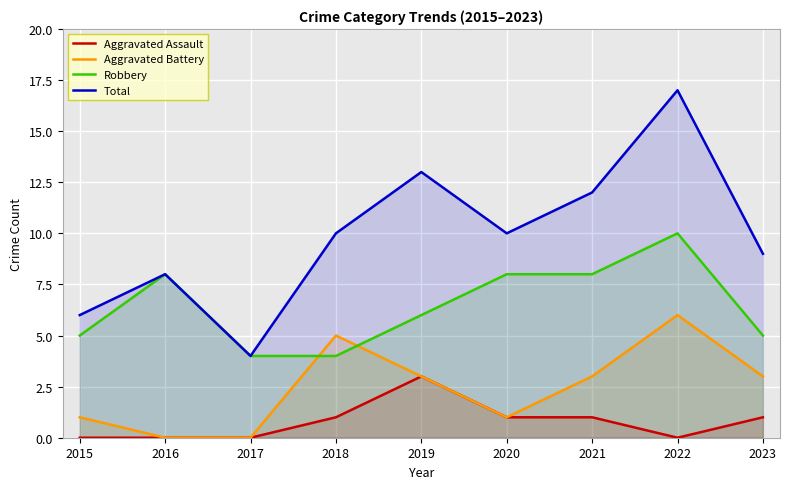

Reading left to right, what are all the values shown in this chart?

Aggravated Assault: 0	0	0	1	3	1	1	0	1
Aggravated Battery: 1	0	0	5	3	1	3	6	3
Robbery: 5	8	4	4	6	8	8	10	5
Total: 6	8	4	10	13	10	12	17	9